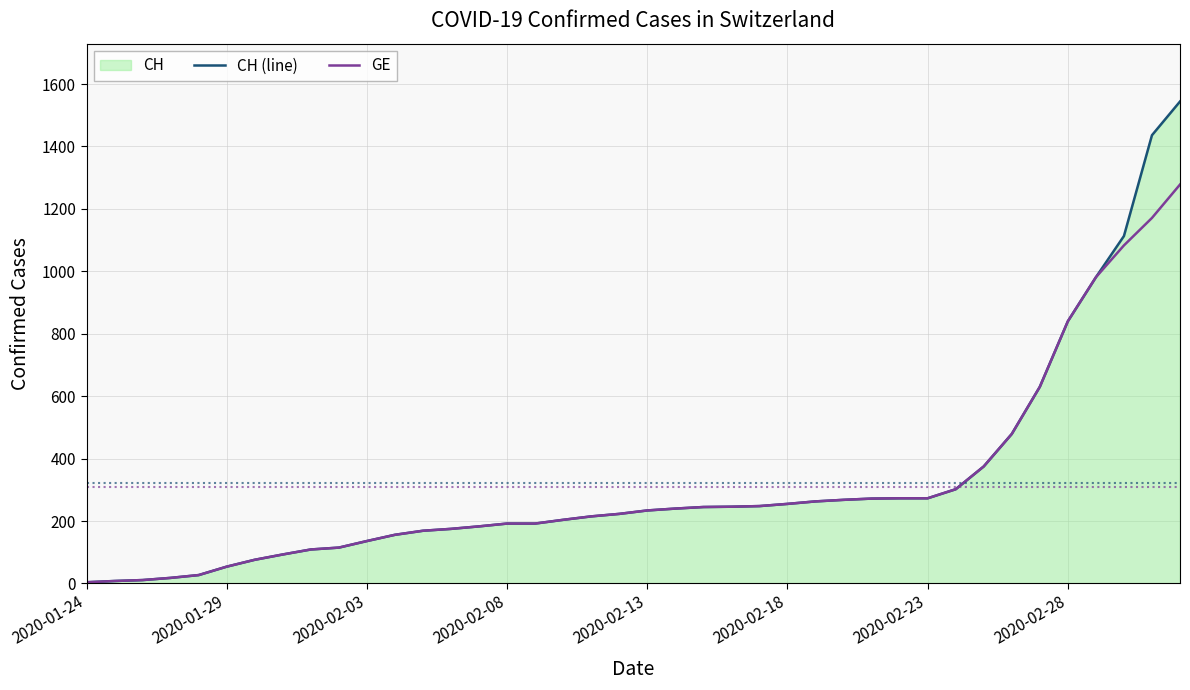

Which series has the widest spread of values?

CH (line)